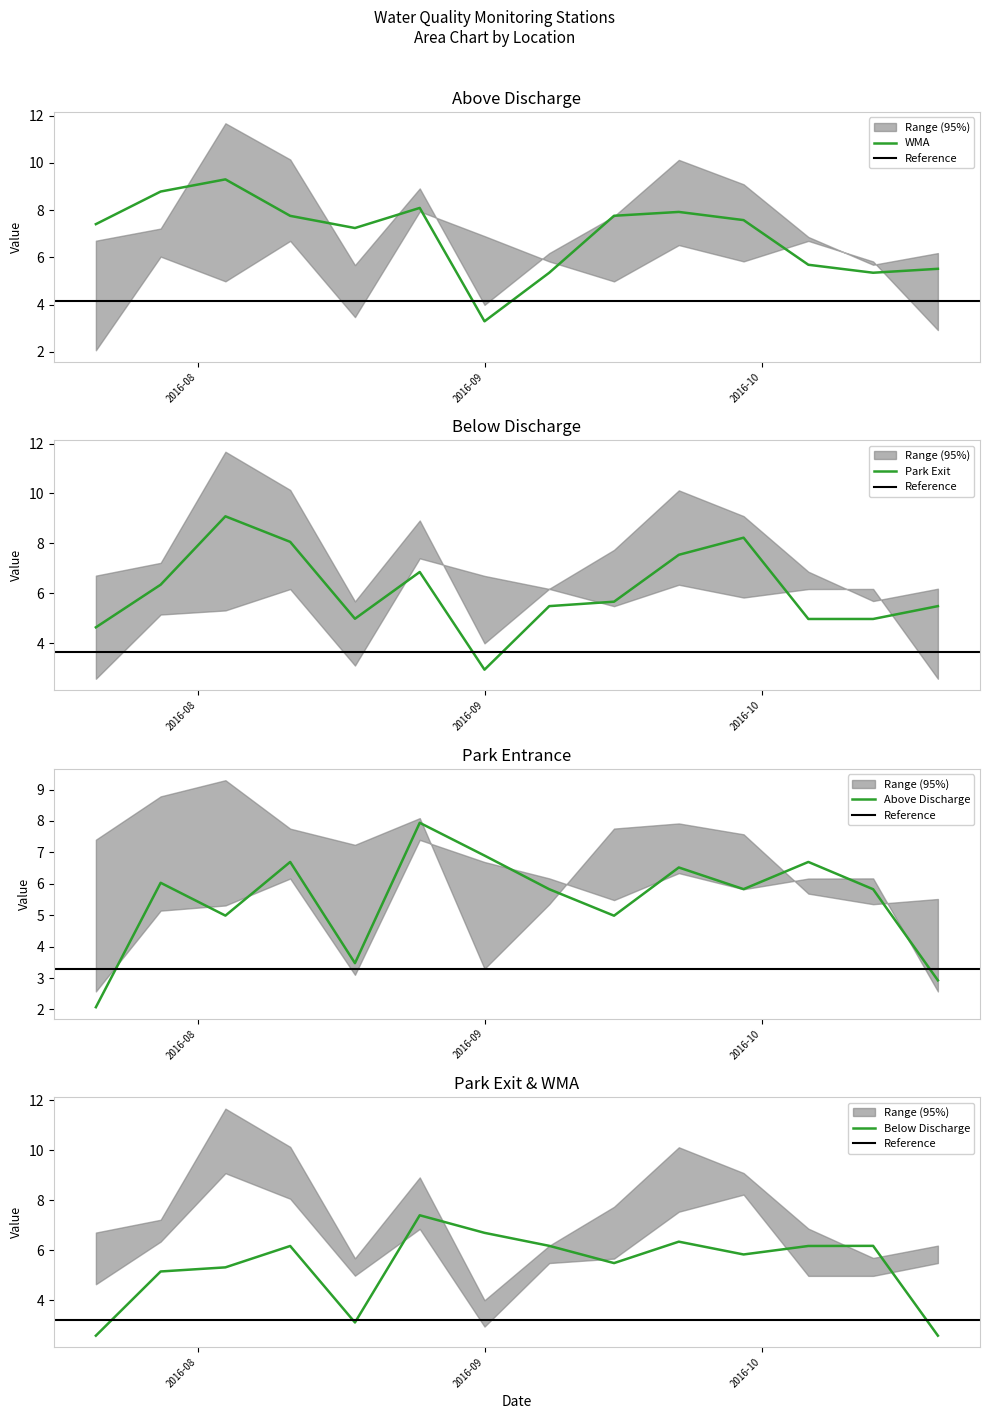

The value of Park Exit at 2016-07-21 is 7.7. True or false?

False